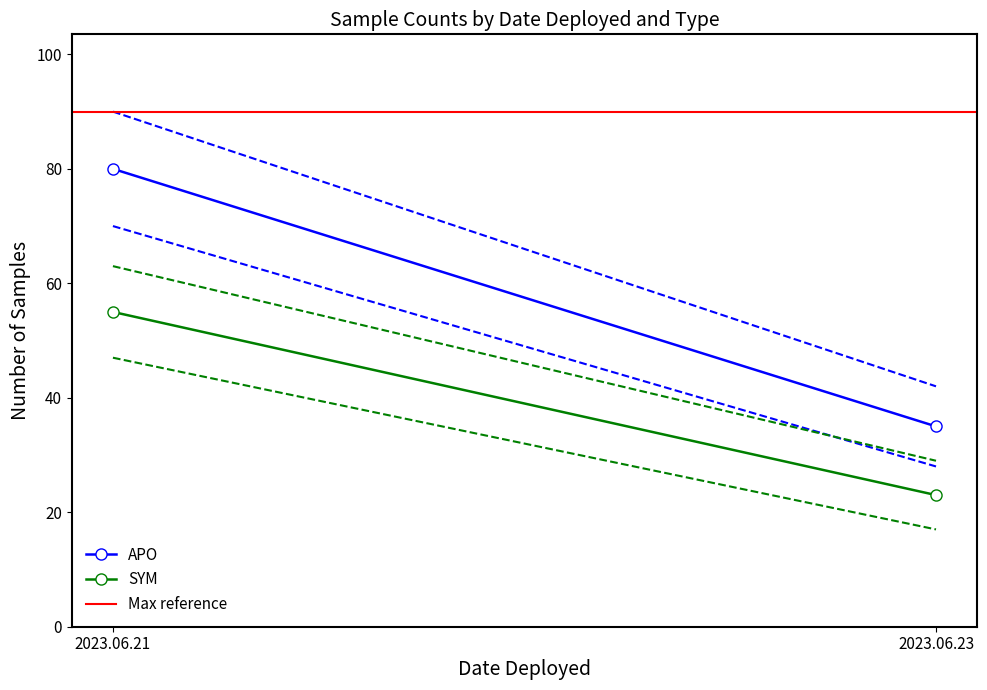

Which category has the lowest value across all series?

2023.06.23